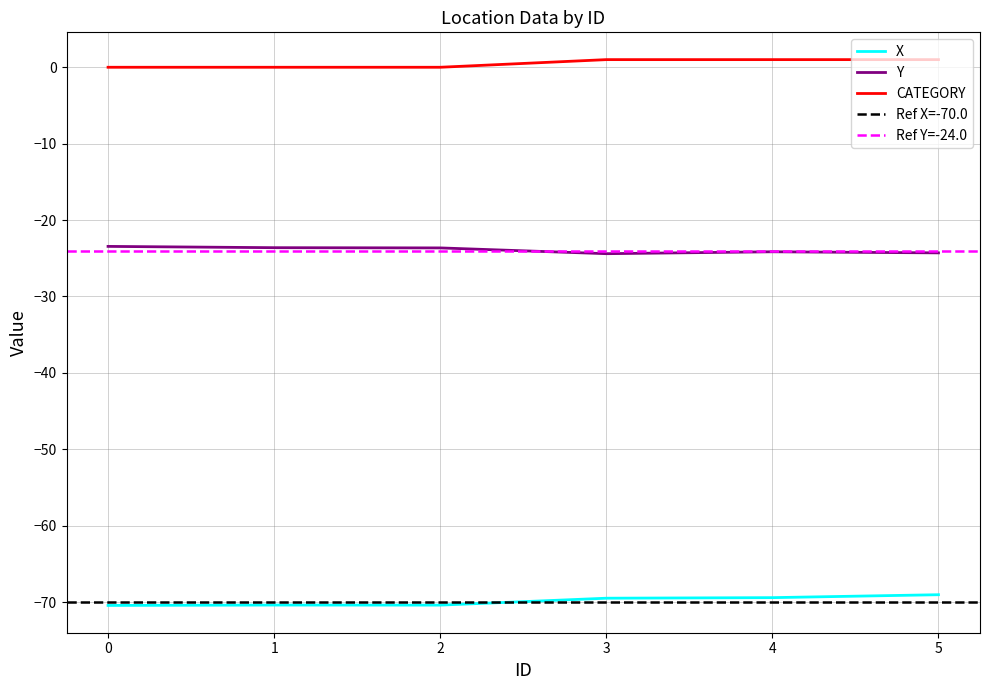

Is the value of Y at 1 greater than the value of X at 5?

Yes